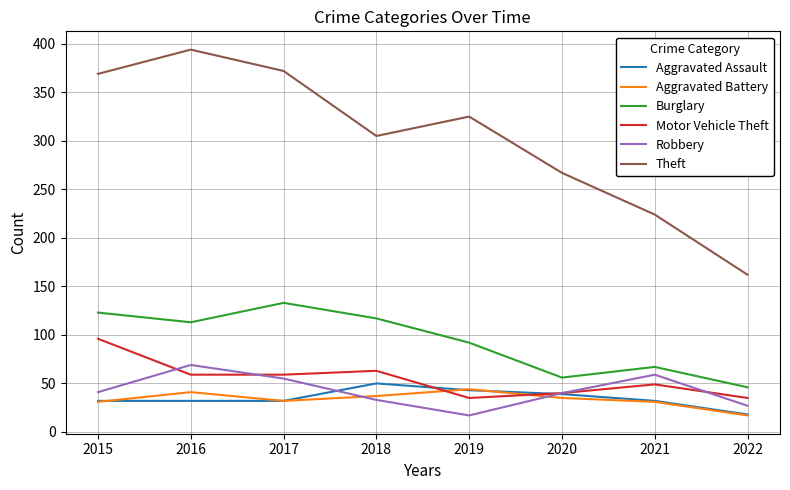

Which series changed the most between 2016 and 2021?

Theft